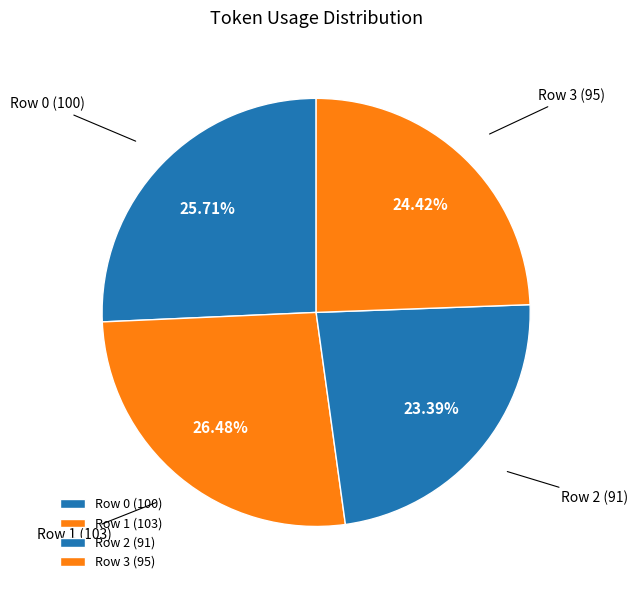

What percentage is the Row 0 slice, to the nearest percent?

26%